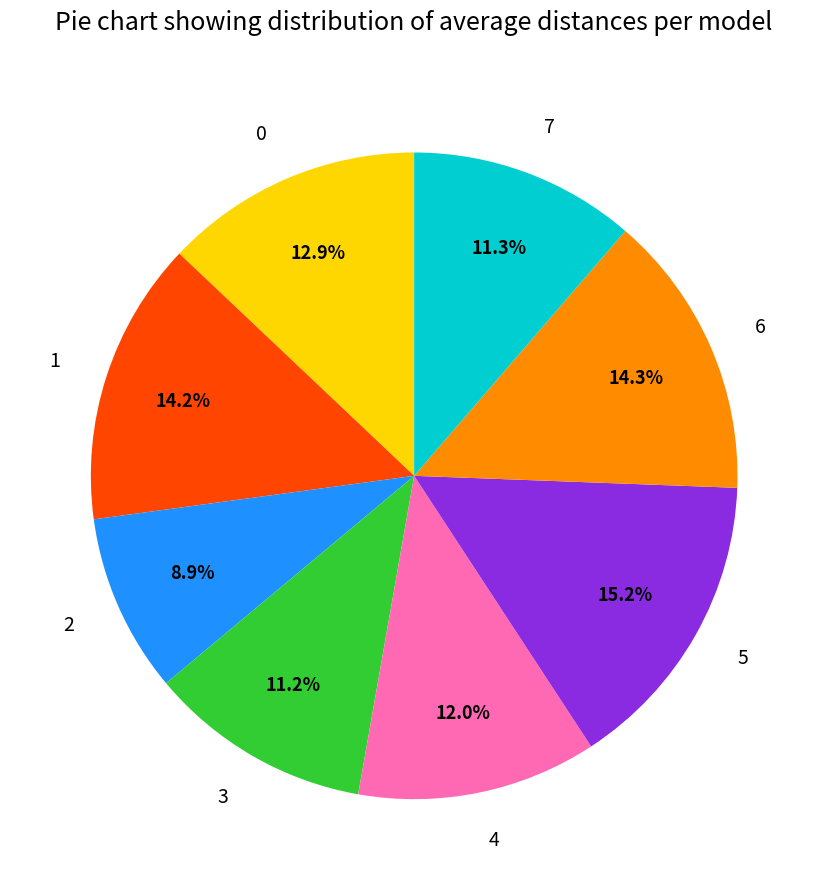

Count the number of slices in the pie.

8